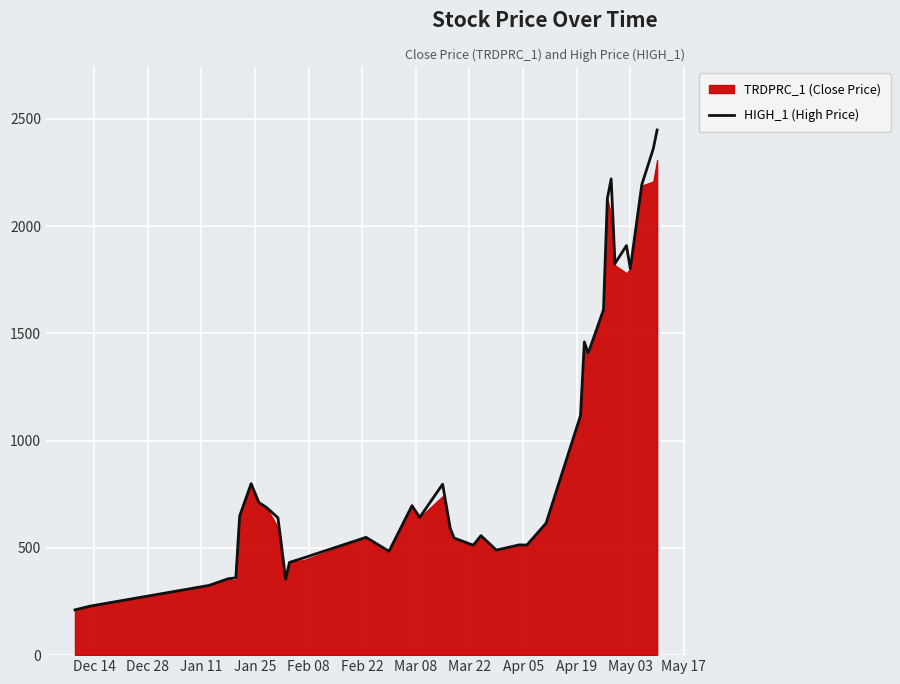

What is the maximum value for HIGH_1 (High Price)?

2447.8